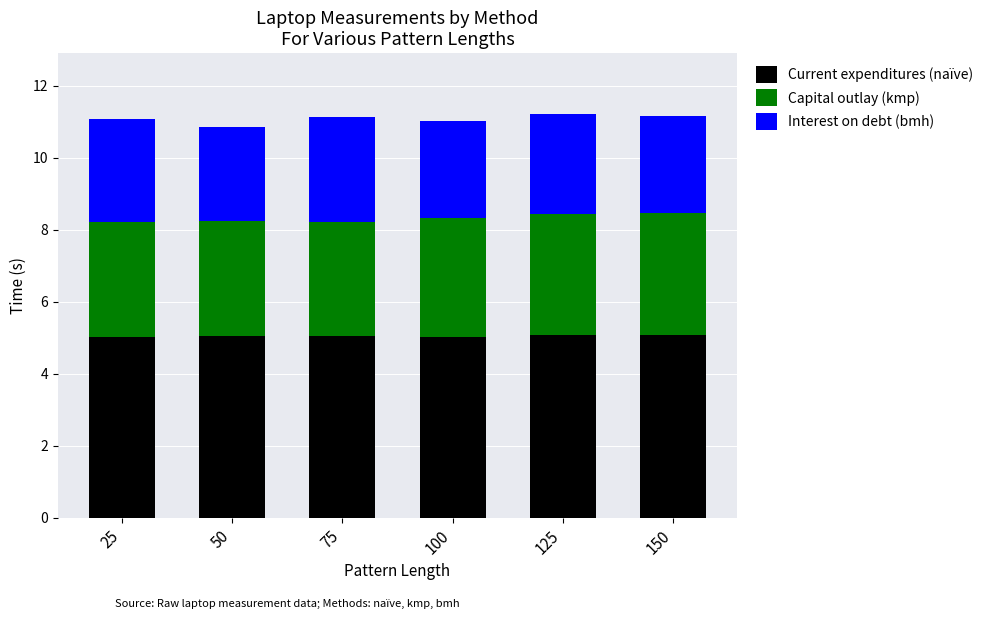

What is the total value across all series at 25?

11.1